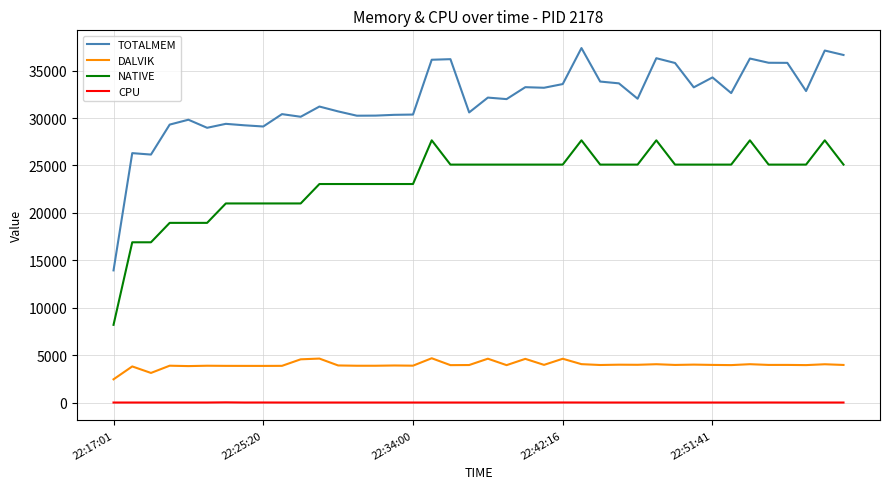

What is the average value of the CPU series?

0.7